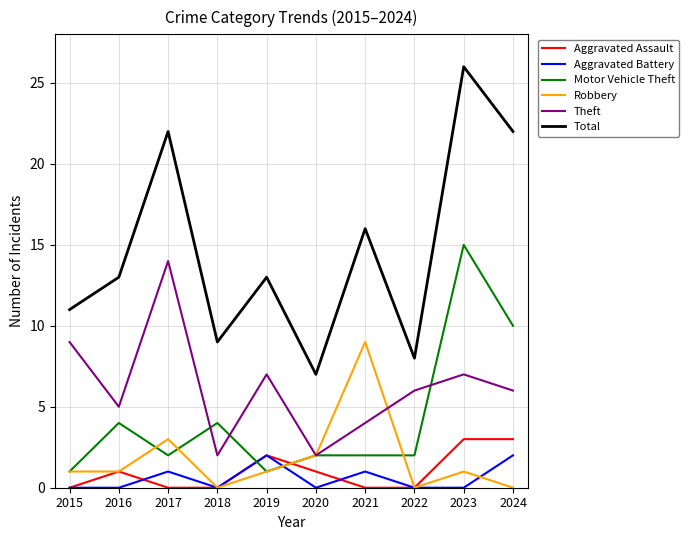

Is it true that Aggravated Assault equals 4 at 2023?

False